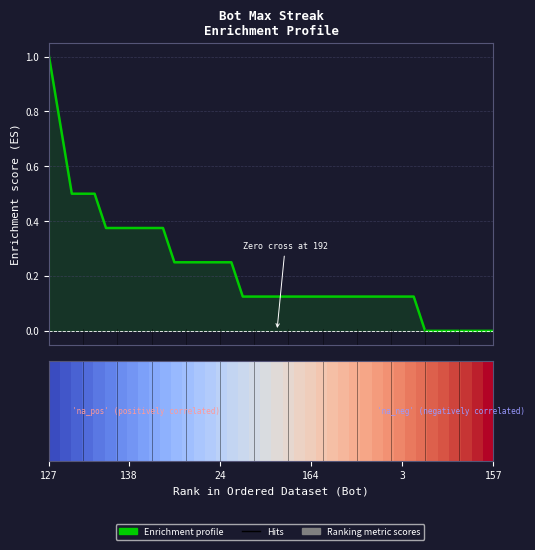

What is the maximum value shown in the chart?

1.0